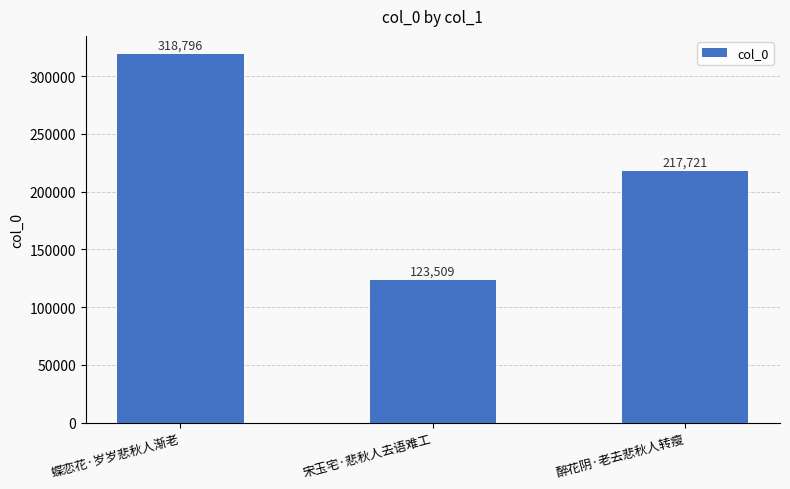

Does the chart contain any negative values?

No